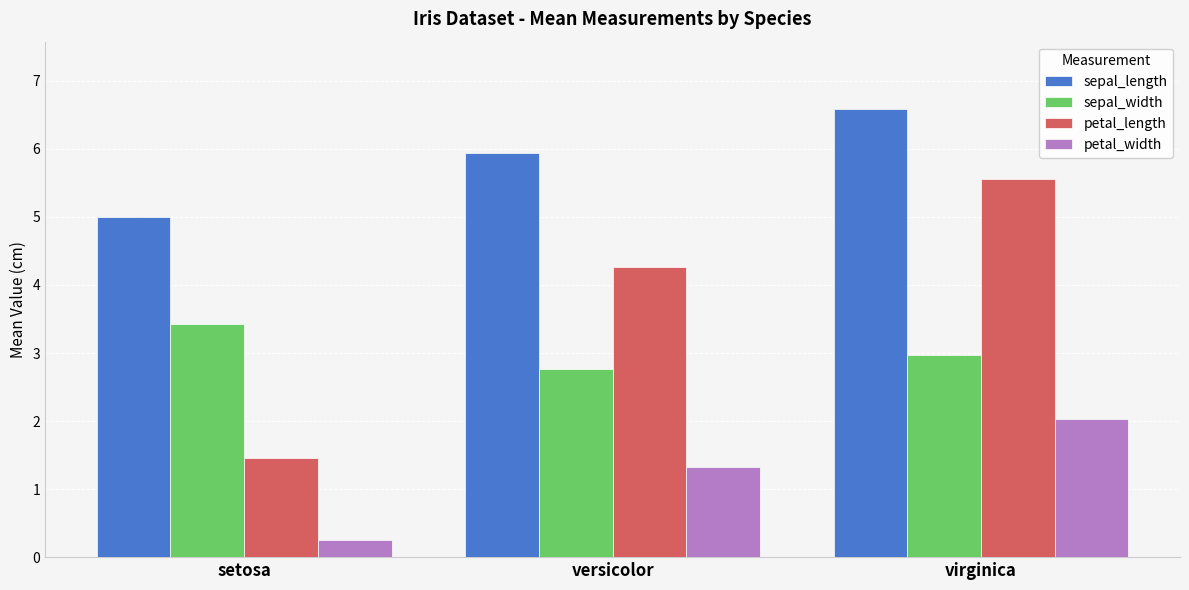

What are all the series names shown in the legend?

sepal_length, sepal_width, petal_length, petal_width